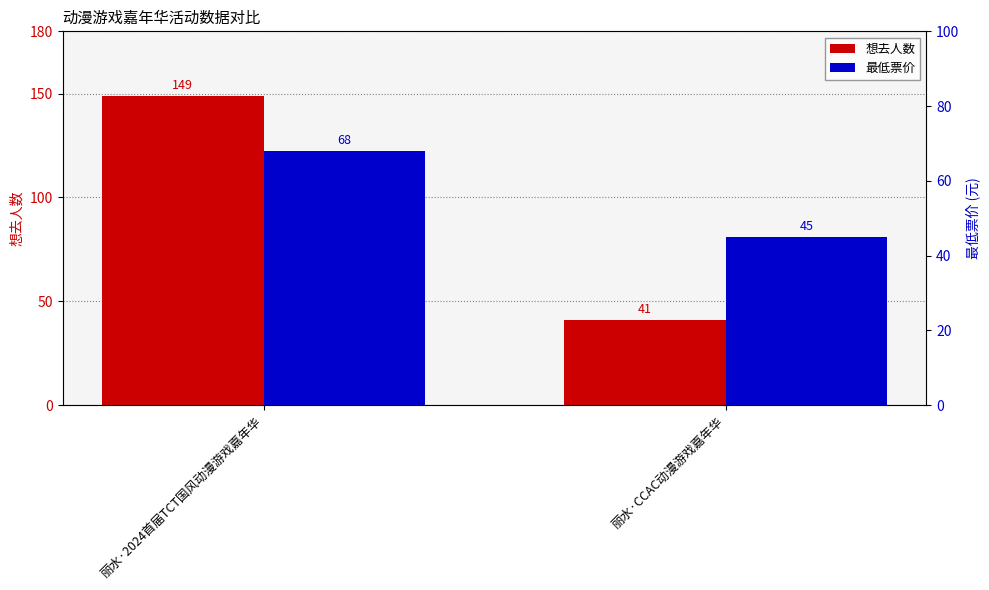

Count the 想去人数 values in the range 41 to 149.

2